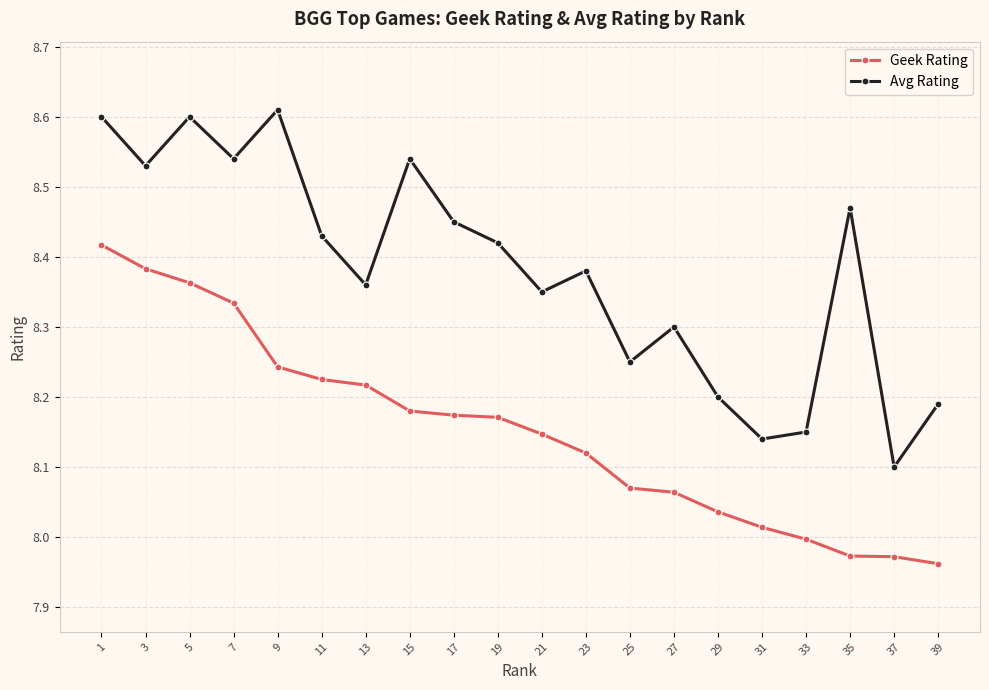

True or false: Avg Rating and Geek Rating intersect in this chart.

False